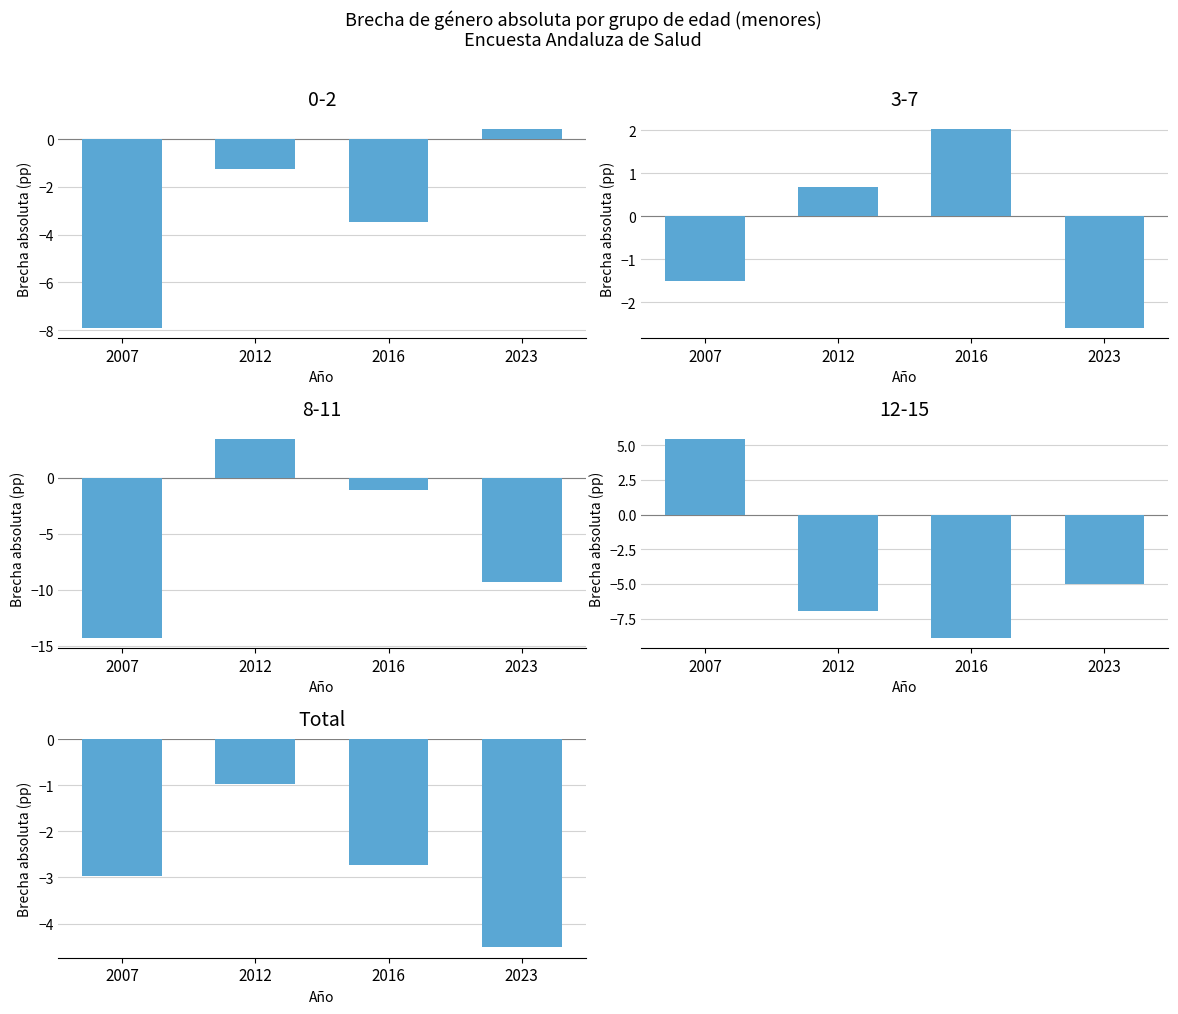

Which category has the lowest value across all series?

2023